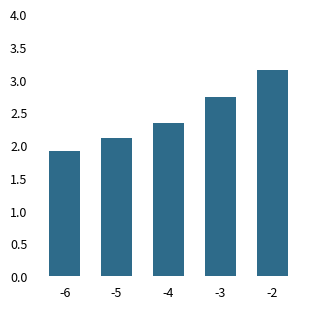

True or false: the data shows 2.1 at -5.

True